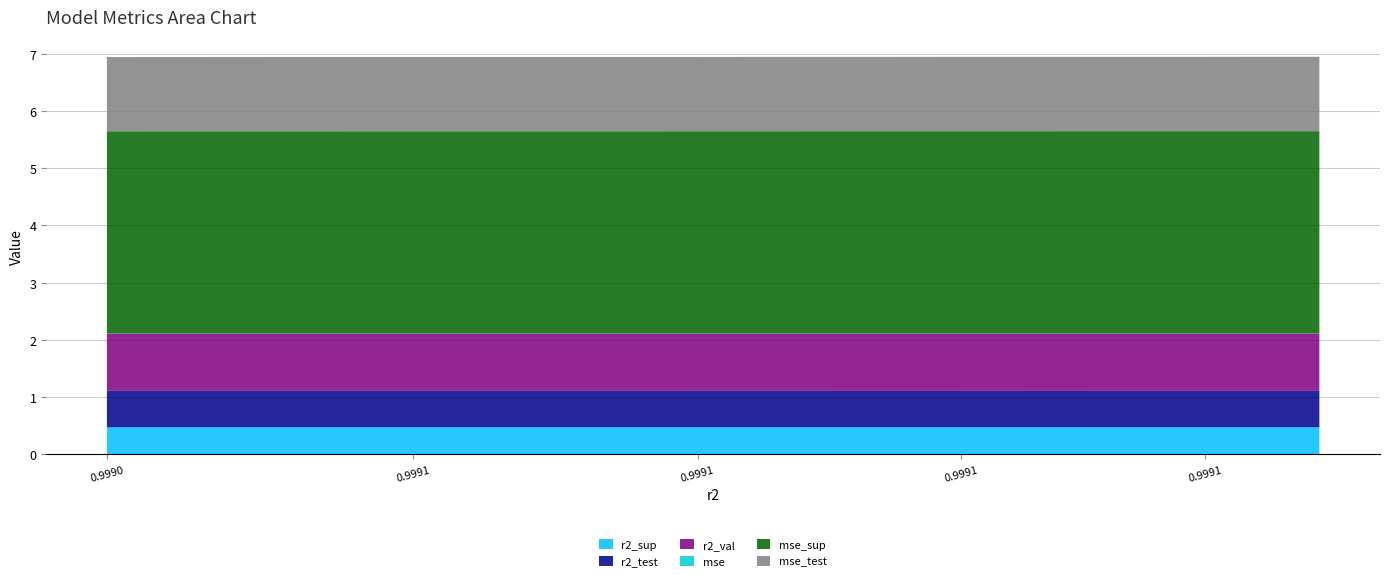

Reading left to right, list all the values displayed in this chart.

r2_sup: 0.5	0.5	0.5	0.5	0.5	0.5	0.5	0.5	0.5	0.5
r2_test: 0.6	0.6	0.6	0.6	0.6	0.6	0.6	0.6	0.6	0.6
r2_val: 1.0	1.0	1.0	1.0	1.0	1.0	1.0	1.0	1.0	1.0
mse: 0.0	0.0	0.0	0.0	0.0	0.0	0.0	0.0	0.0	0.0
mse_sup: 3.5	3.5	3.5	3.5	3.5	3.5	3.5	3.5	3.5	3.5
mse_test: 1.3	1.3	1.3	1.3	1.3	1.3	1.3	1.3	1.3	1.3